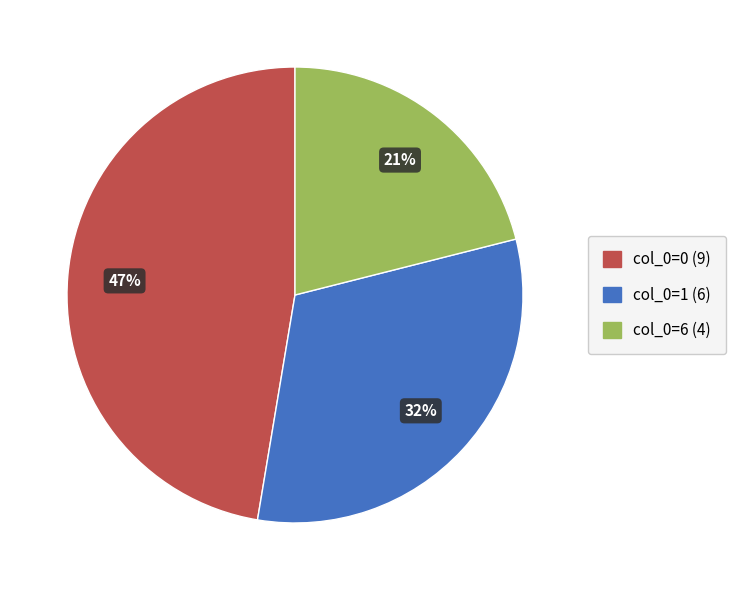

To the nearest percent, what is the difference between the col_0=6 (4) and col_0=1 (6) slice percentages?

11%